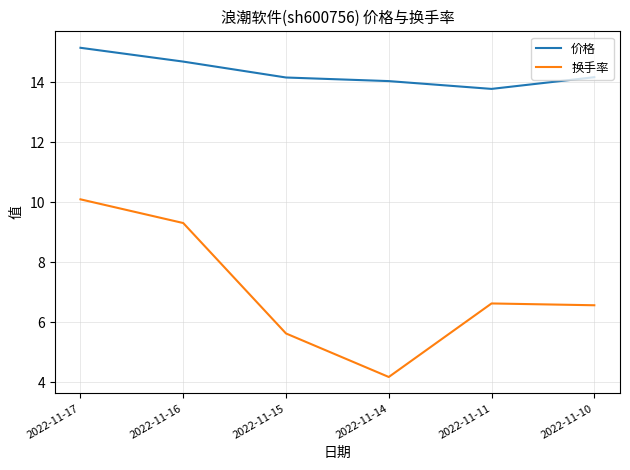

What is the average value of the 换手率 series?

7.1